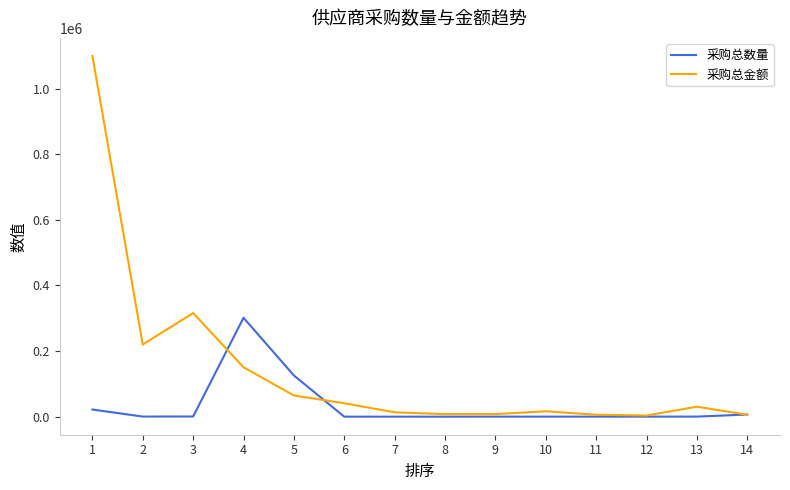

At 5, list the series in order from largest to smallest.

采购总数量, 采购总金额